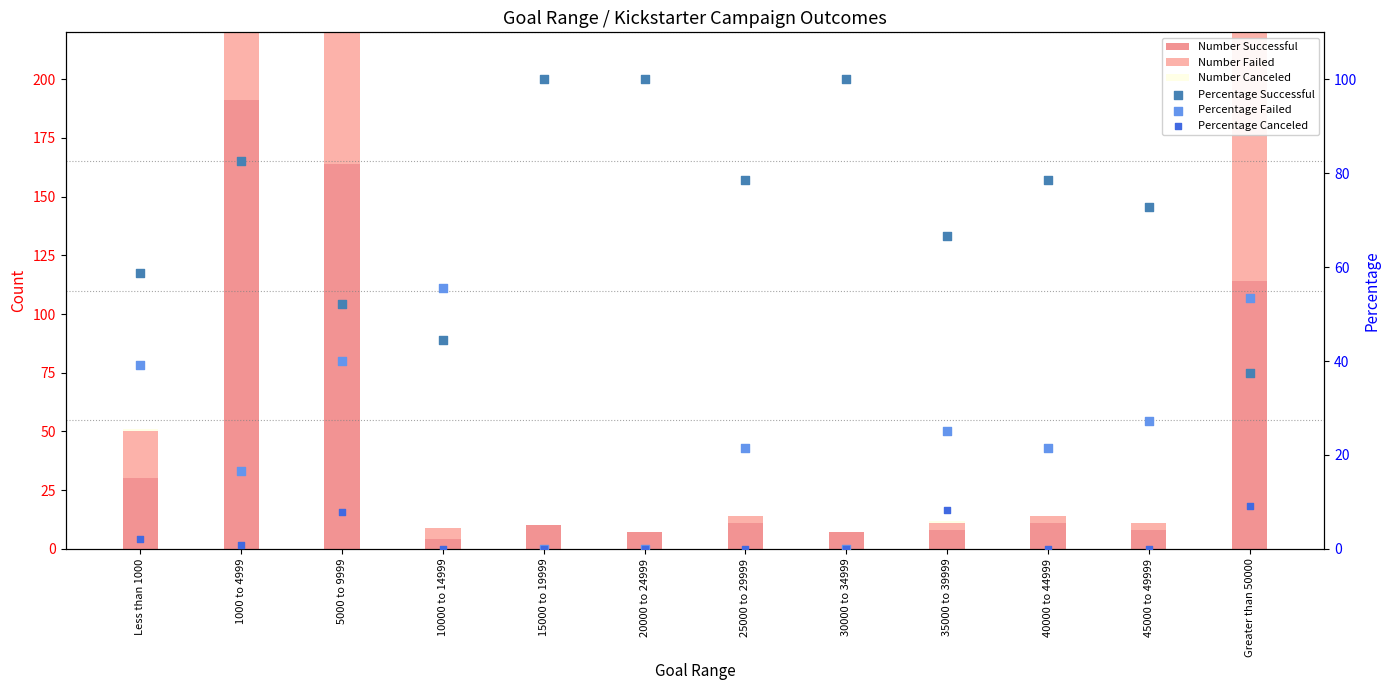

At how many categories does at least one series exceed 164?

1